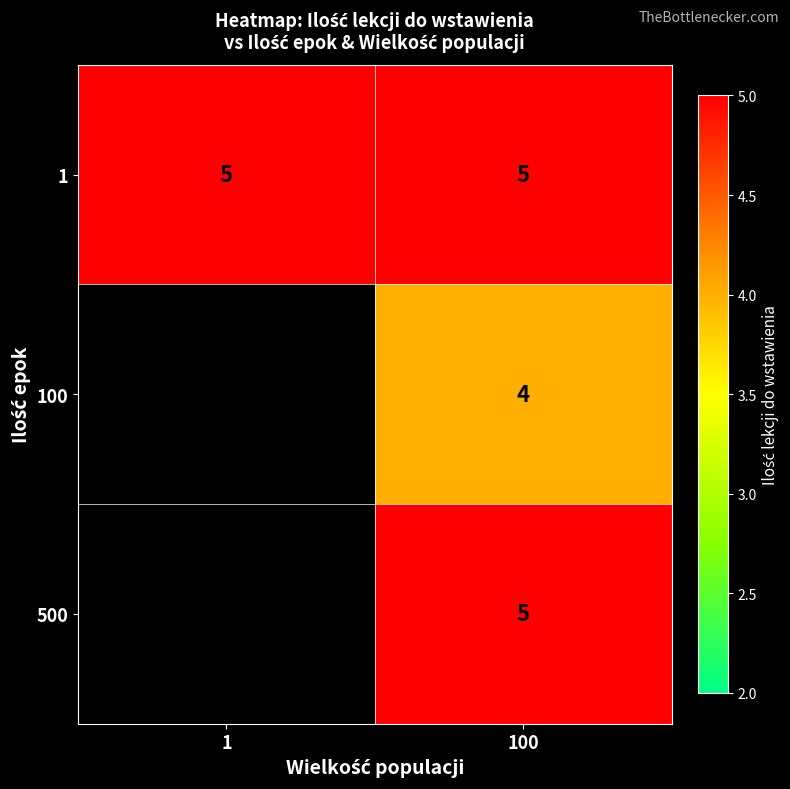

What is the sum of all 1 values?

10